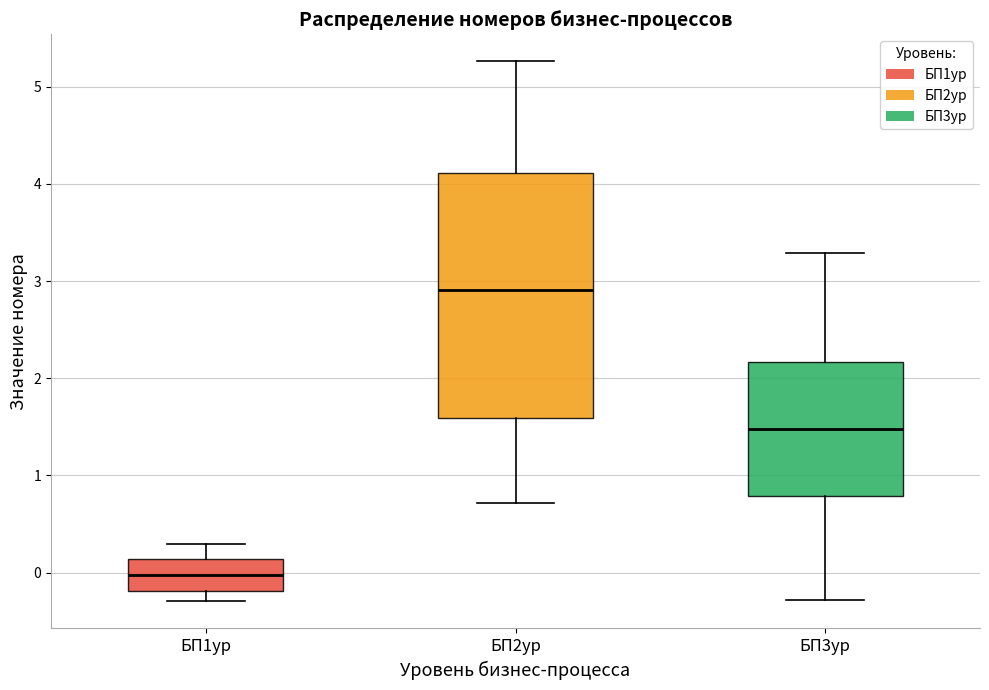

Reading left to right, transcribe this box plot: for each box, give where its median line is, the range the box spans, and where its two whiskers end, as read against the y-axis. The values are not printed on the chart, so give them approximately, as read against the axis.

БП1ур: median 0.0, box -0.2 to 0.1, whiskers -0.3 to 0.3
БП2ур: median 2.9, box 1.6 to 4.1, whiskers 0.7 to 5.3
БП3ур: median 1.5, box 0.8 to 2.2, whiskers -0.3 to 3.3